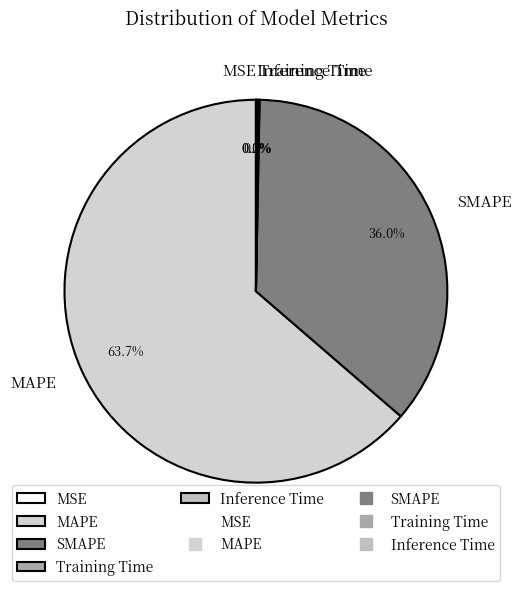

Which category has the biggest portion of the pie?

MAPE